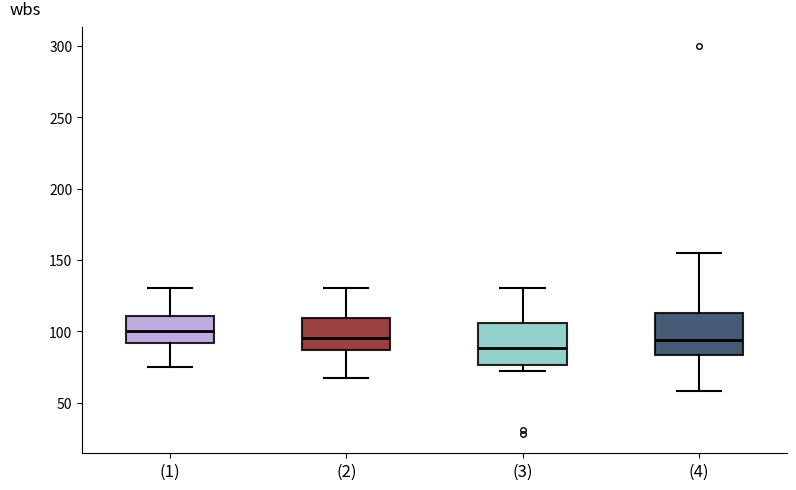

Which box's median line is the lowest?

(3)